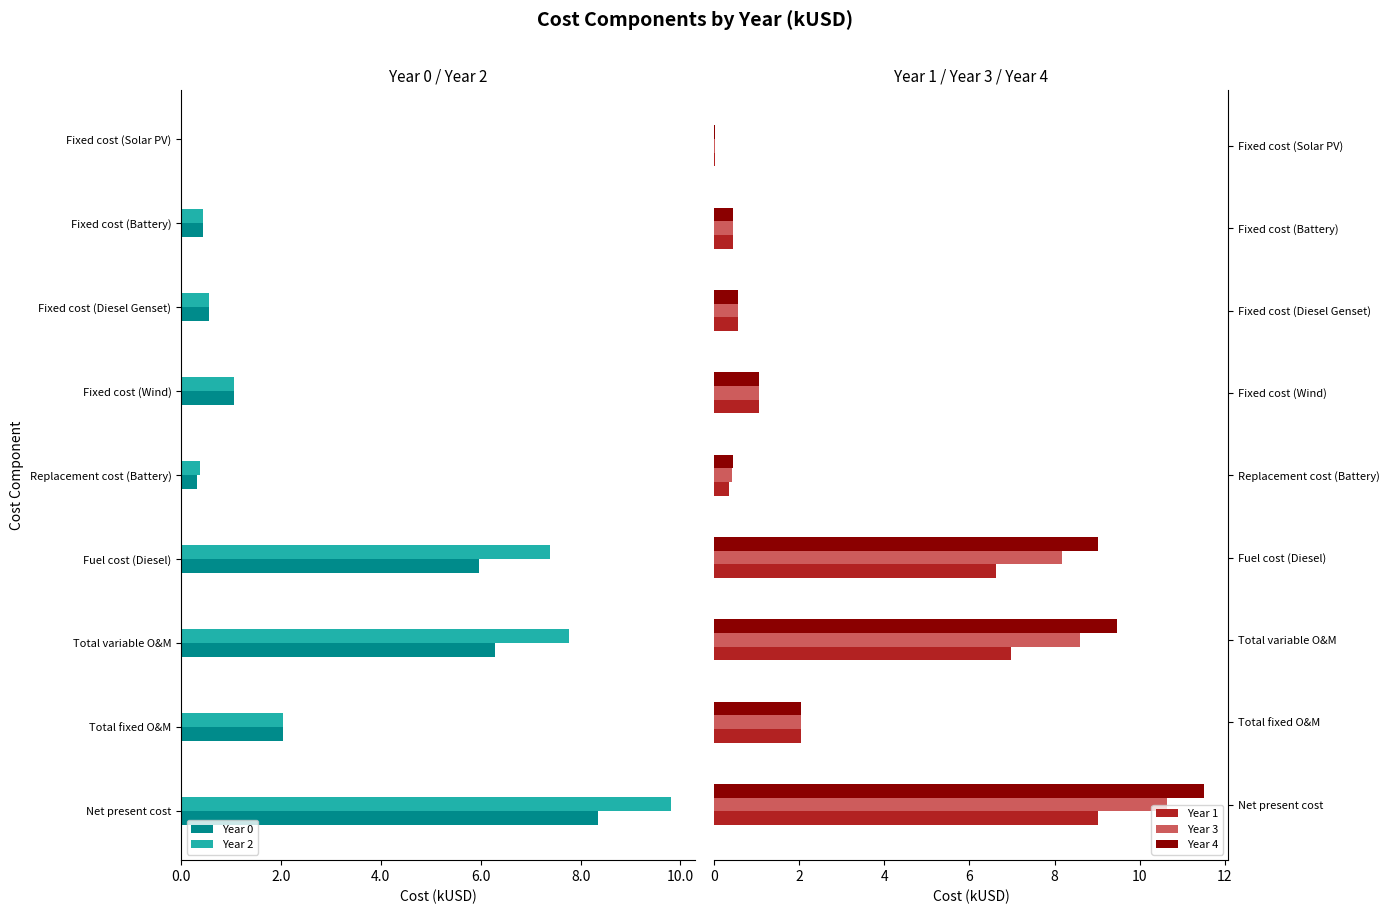

Count the number of data series in this chart.

5